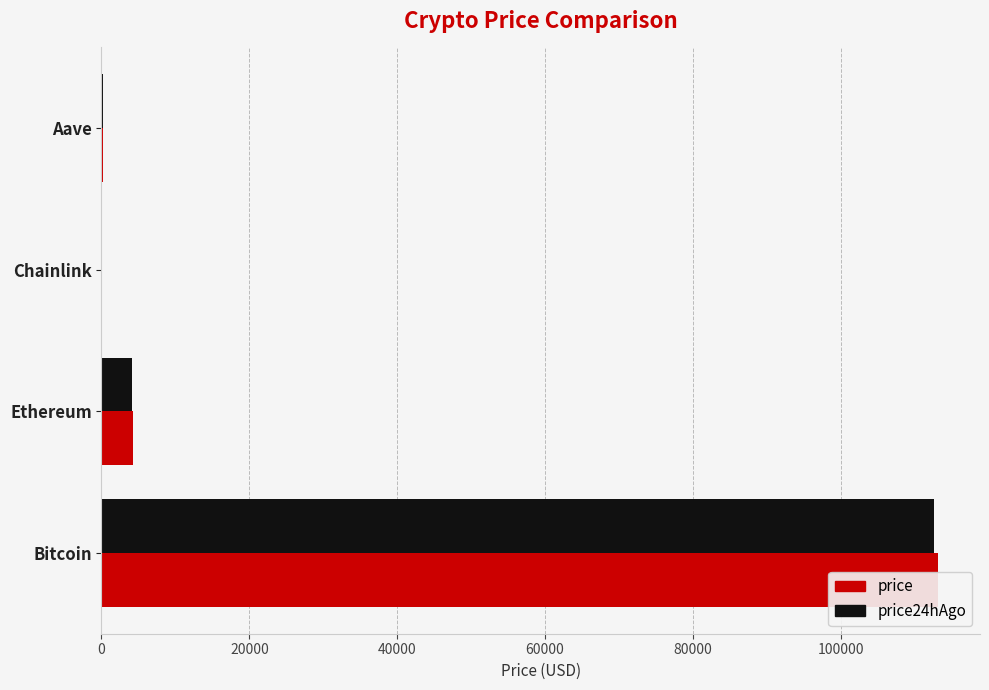

Is it true that price equals 1356.3 at Ethereum?

False